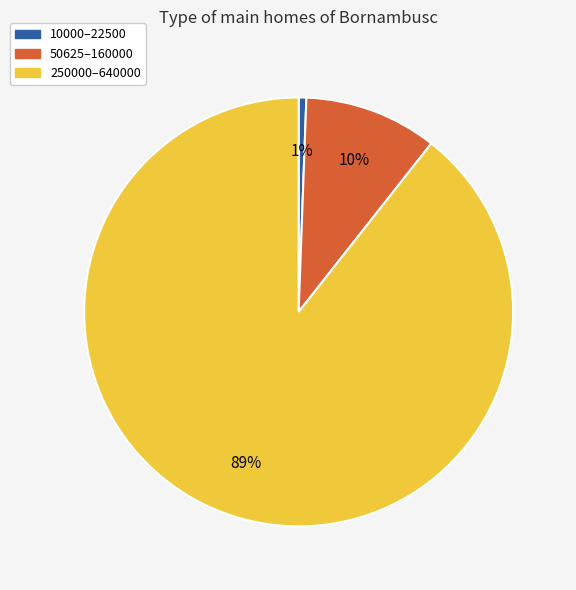

To the nearest percent, what is the average slice percentage?

33%